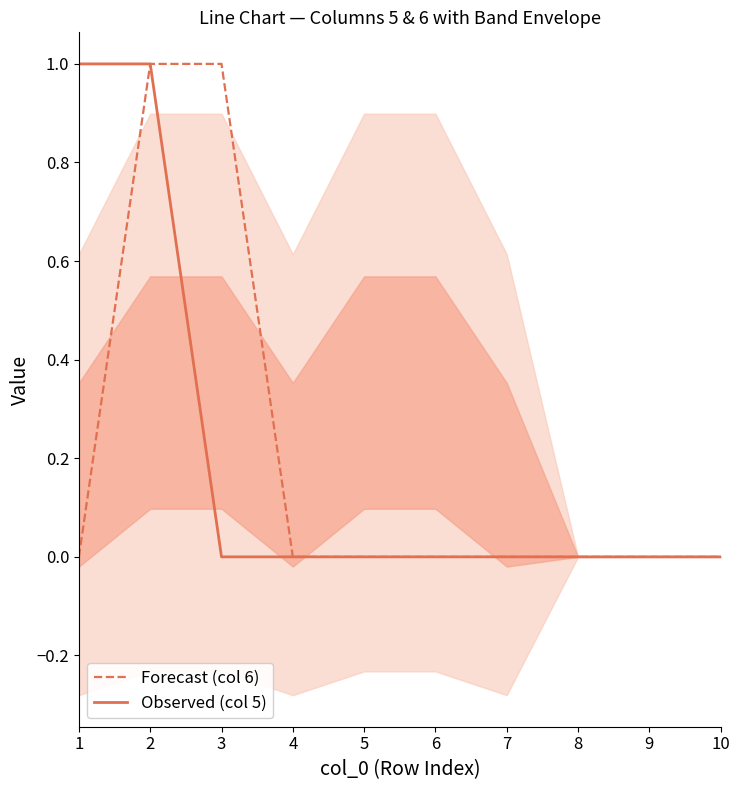

Where is Forecast (col 6) nearest to the value 0?

1